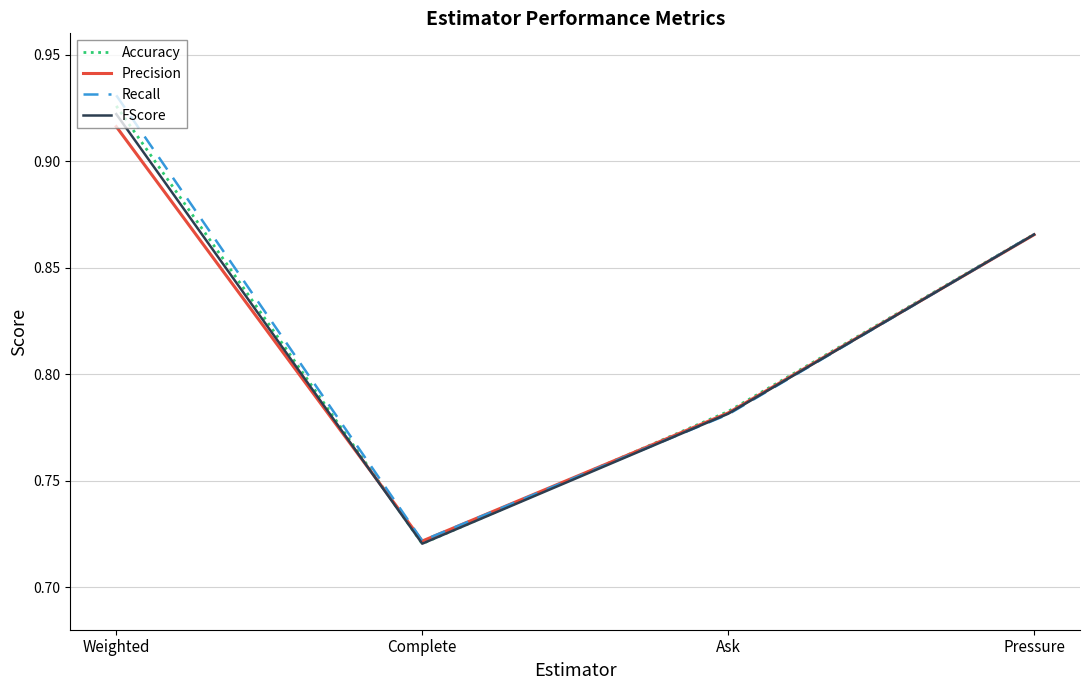

At which category does the chart reach its peak across all series?

Weighted